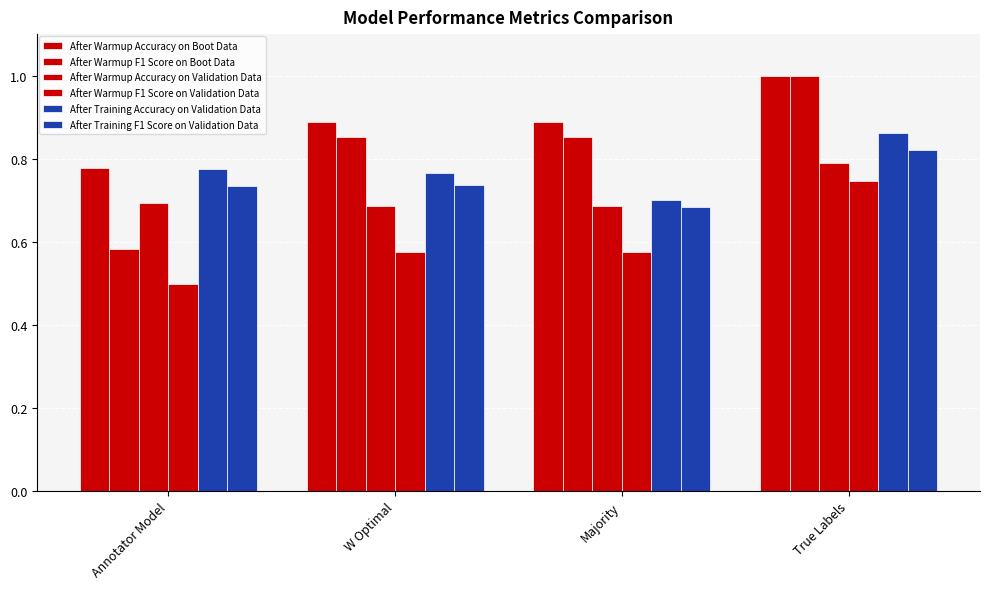

What is the total value across all series at W Optimal?

4.5